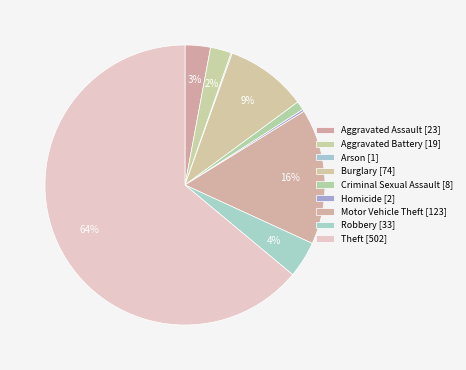

The Arson slice represents 0% of the pie. True or false?

True